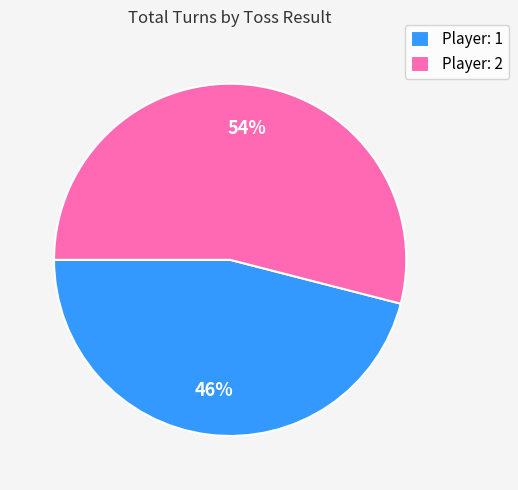

The Player: 2 slice represents 54% of the pie. True or false?

True